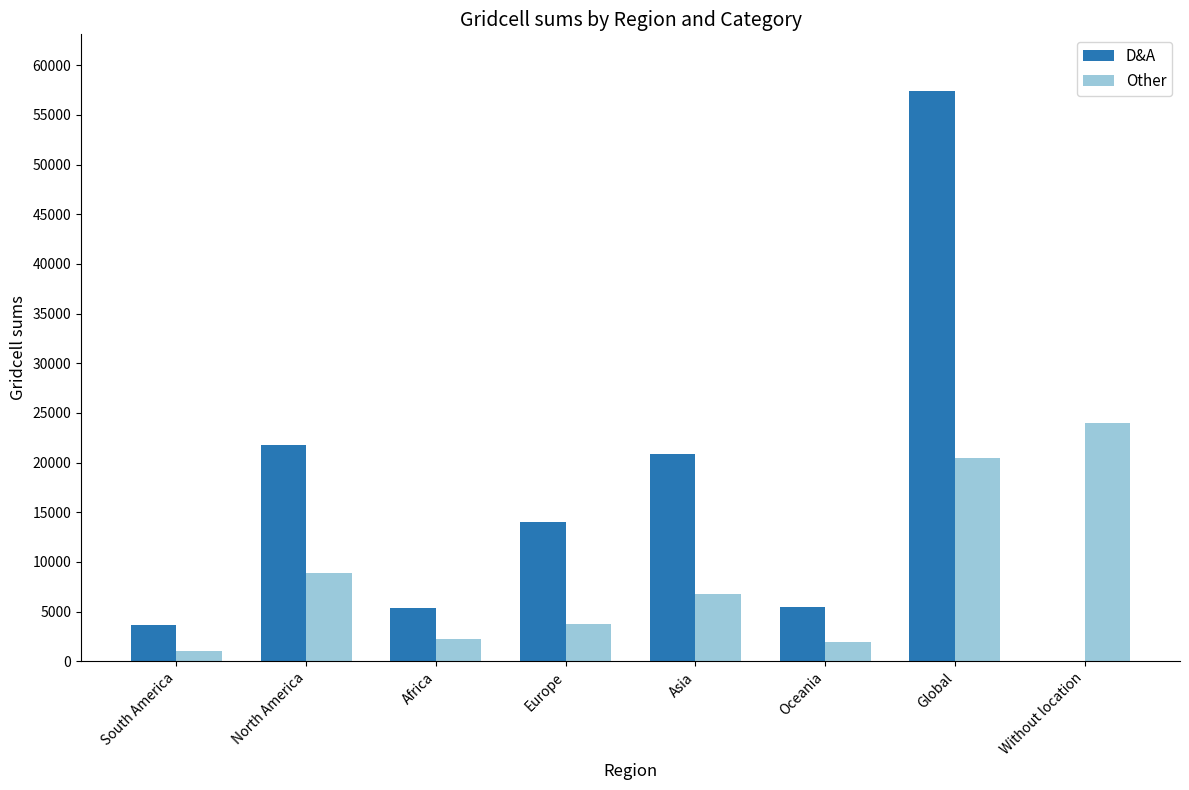

What is the sum of the Other values at North America and Oceania?

10790